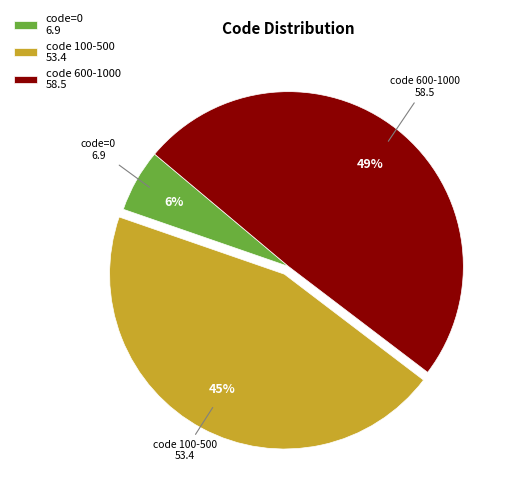

How many segments does this pie chart have?

3